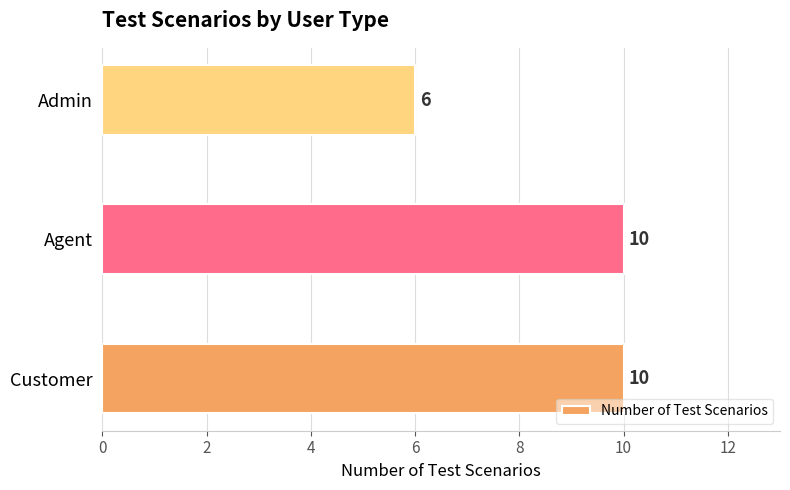

Reading bottom to top, transcribe all the data shown in this chart.

Customer=10	Agent=10	Admin=6